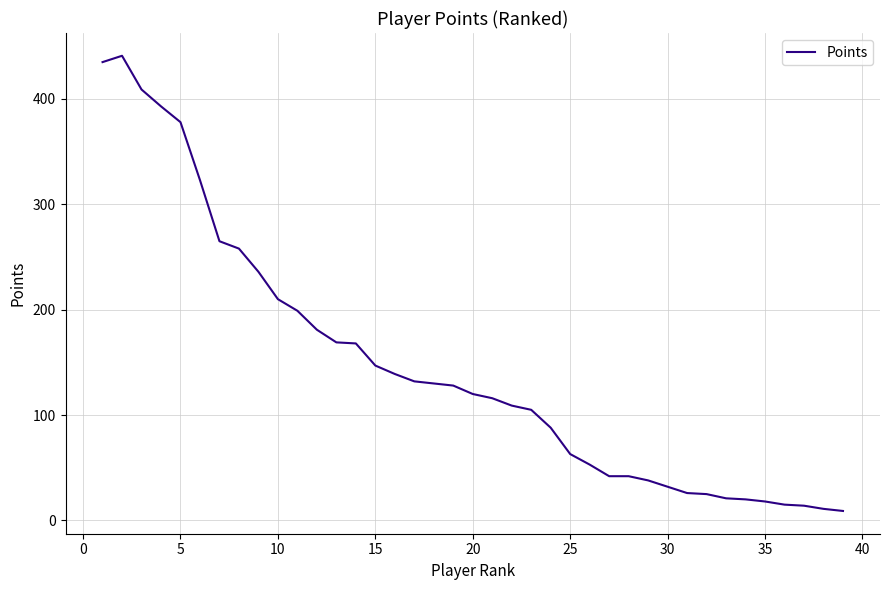

What is the greatest value displayed?

441